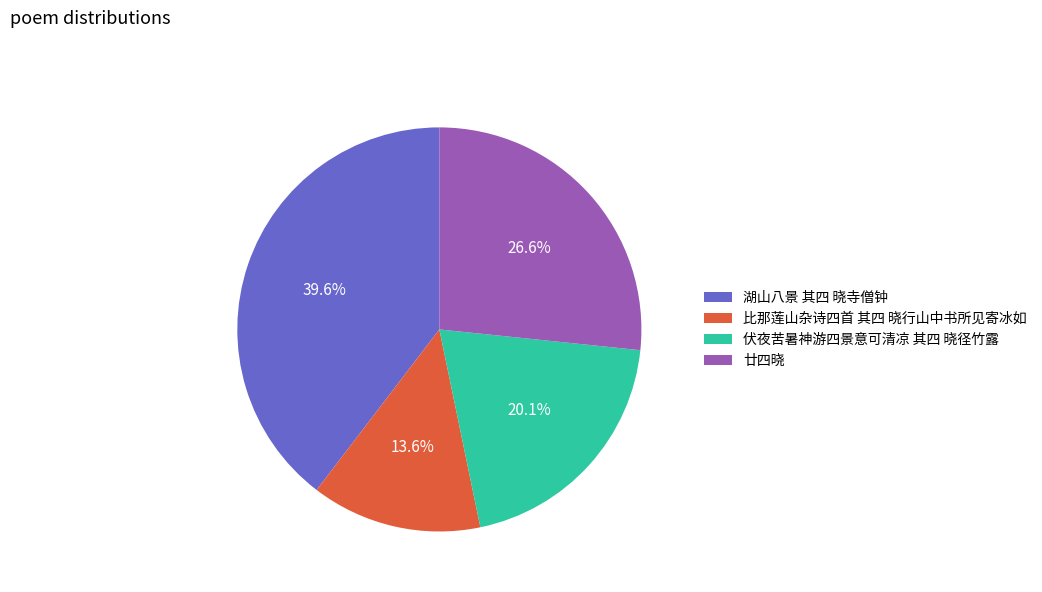

To the nearest percent, what portion does 比那莲山杂诗四首 其四 晓行山中书所见寄冰如 represent?

14%